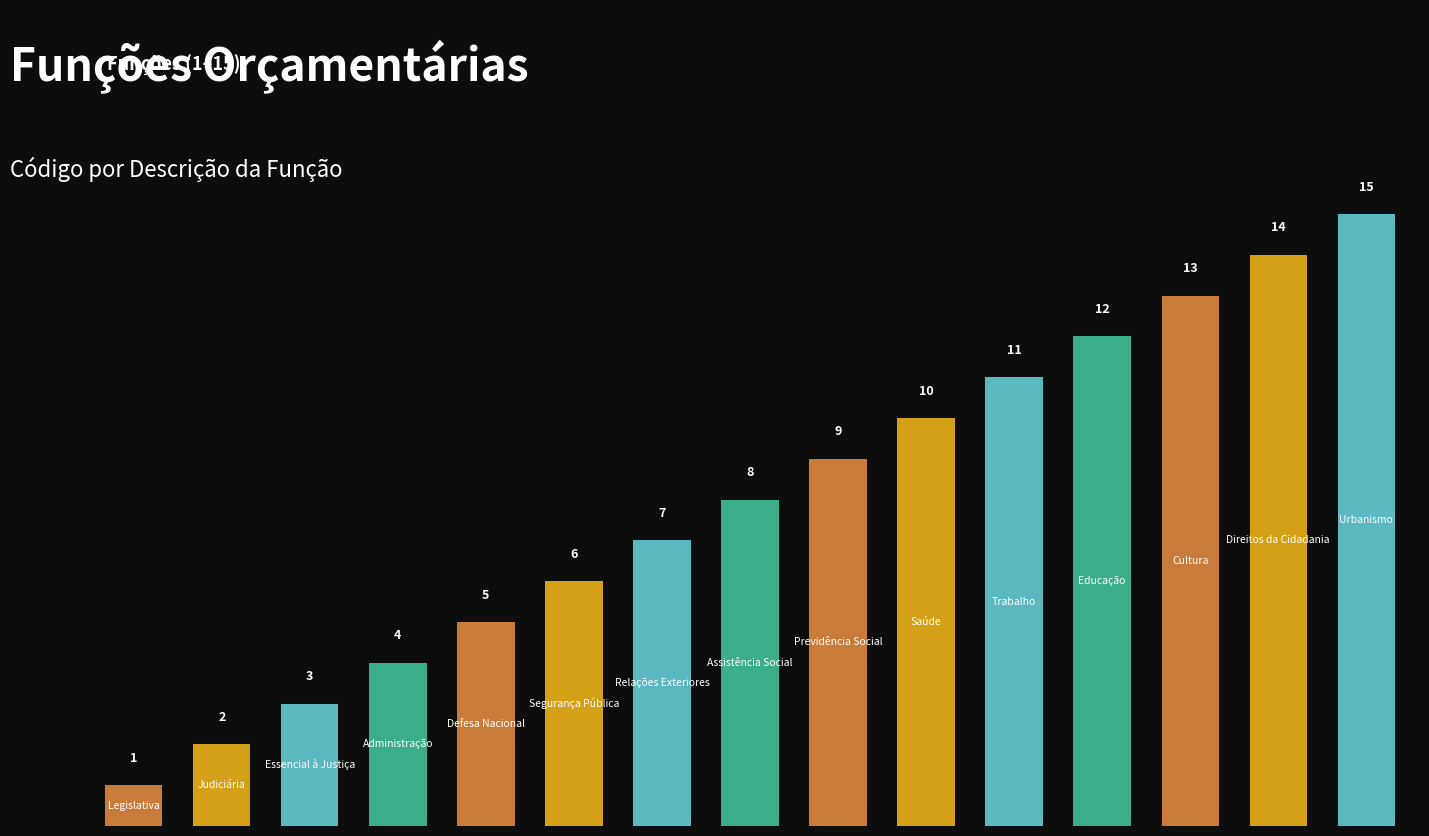

How many series are shown in this chart?

1